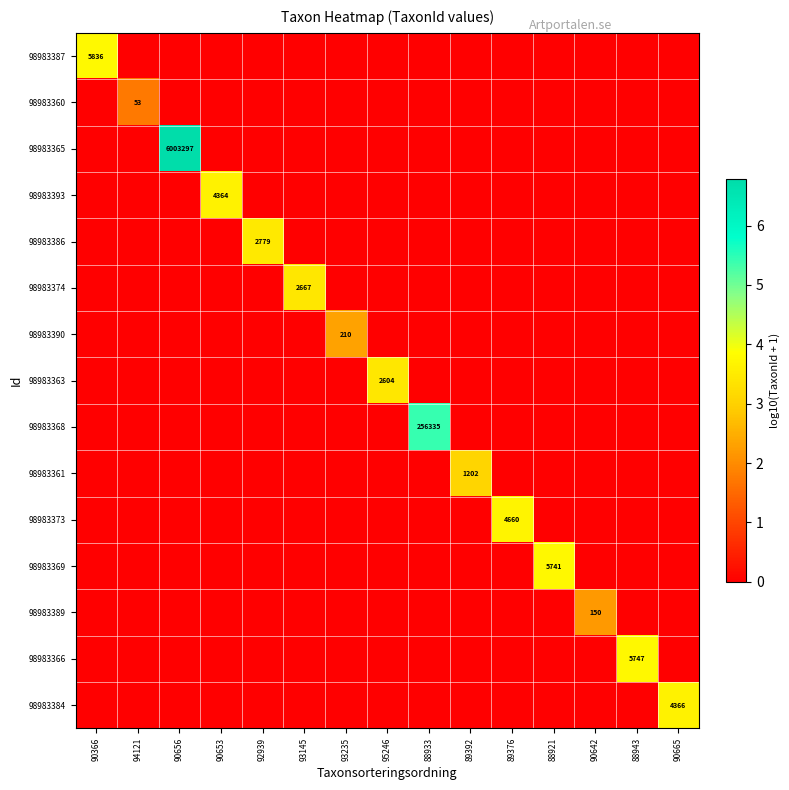

True or false: 98983387 has a value of 0.0 at 90656.

True